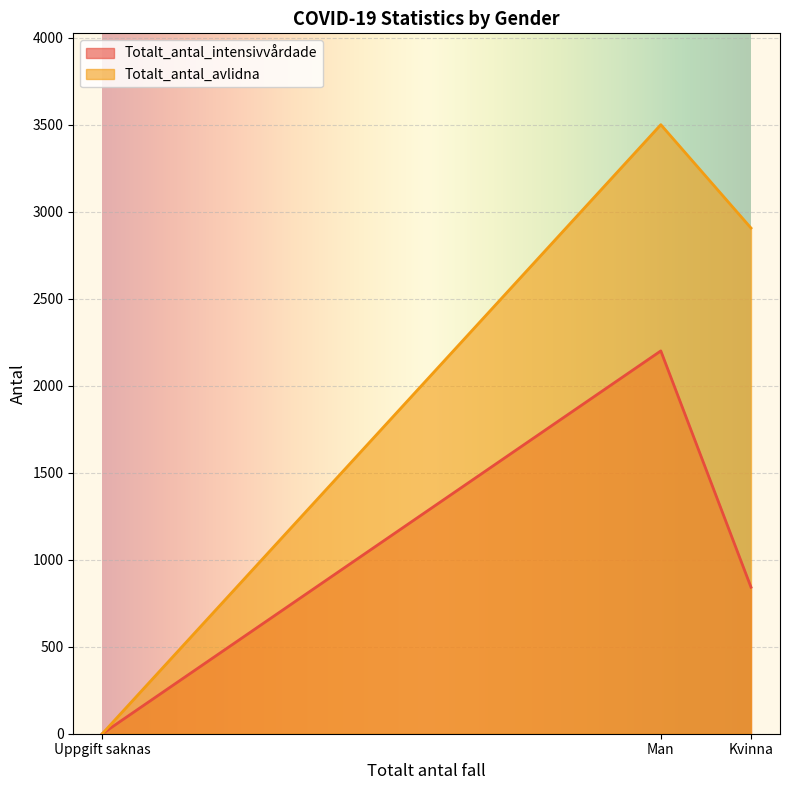

Which category has the lowest value in the Totalt_antal_intensivvårdade series?

Uppgift saknas